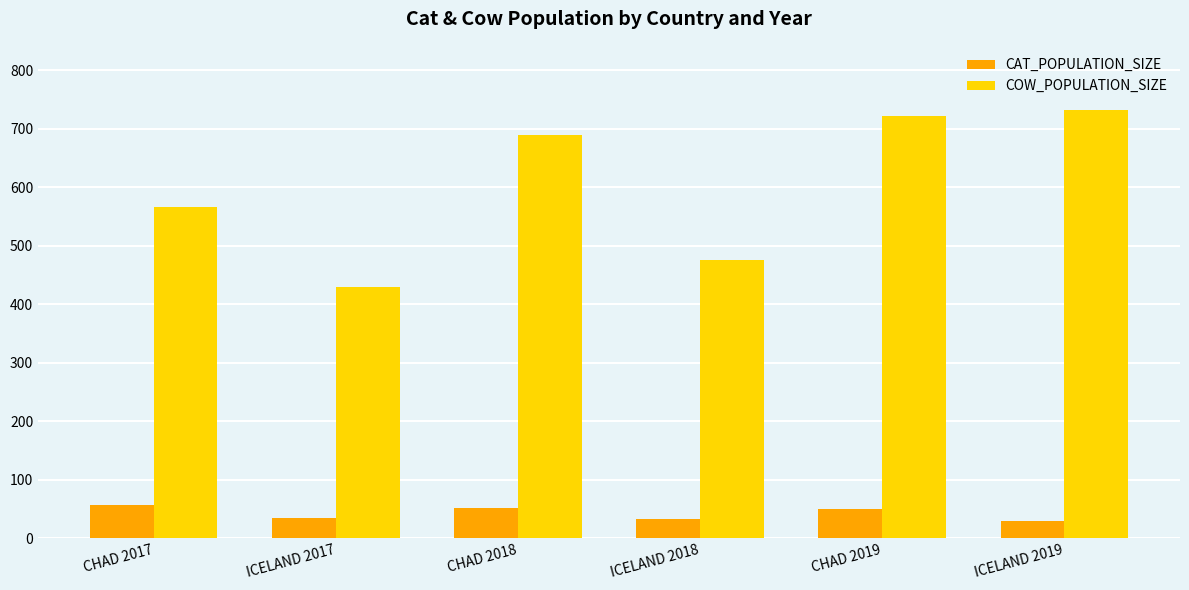

How many bars are there in each group?

2